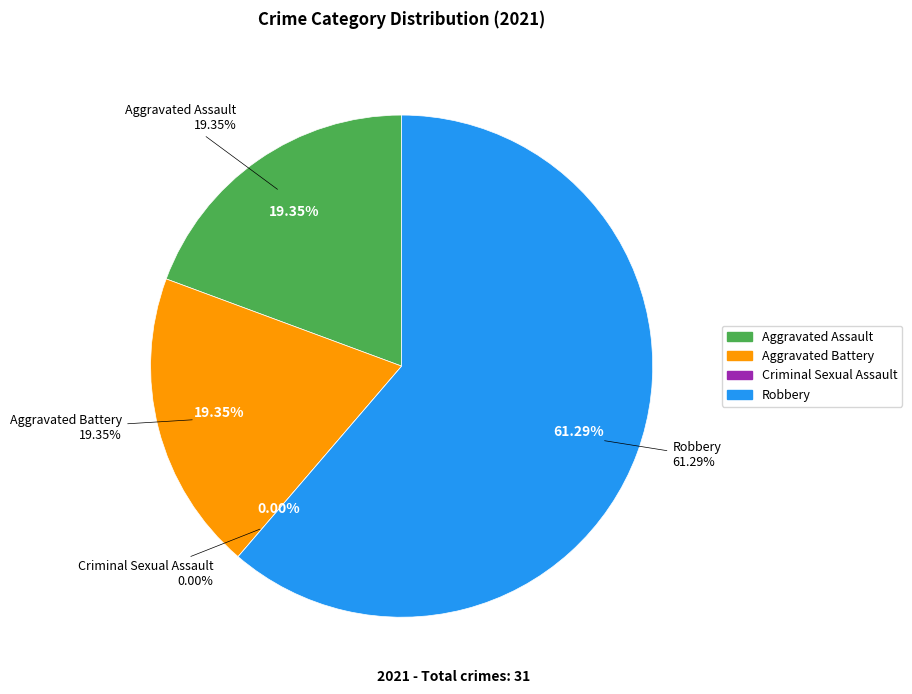

How many slices are in this pie chart?

4